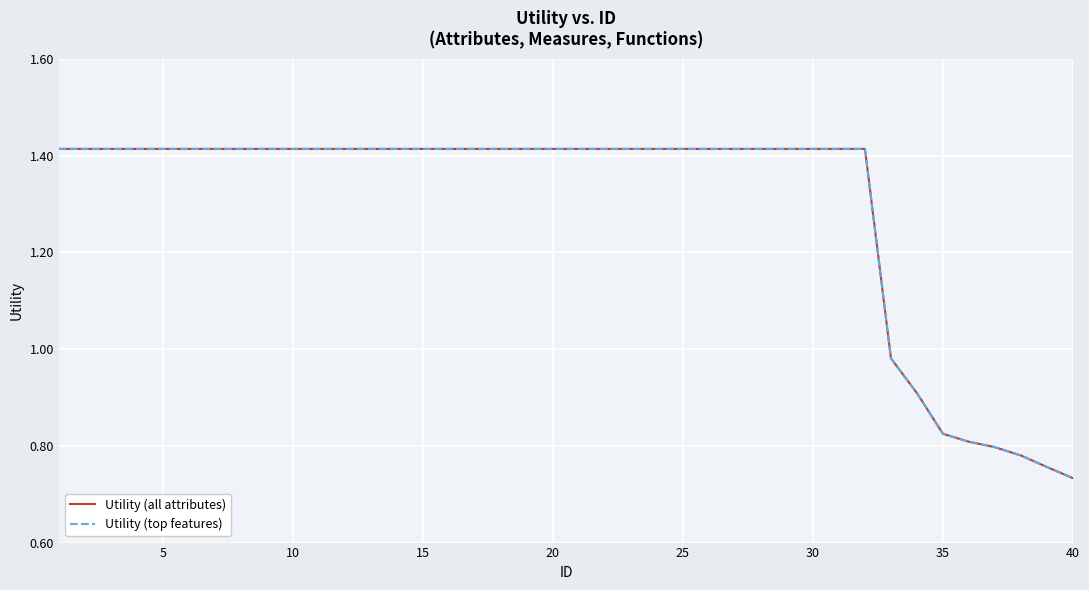

What is the average value of the Utility (top features) series?

1.3